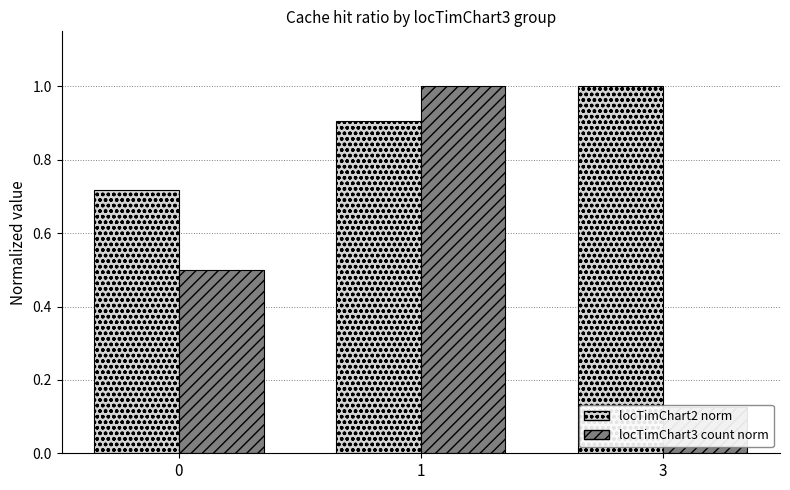

Is it true that locTimChart3 count norm equals 0.2 at 3?

False